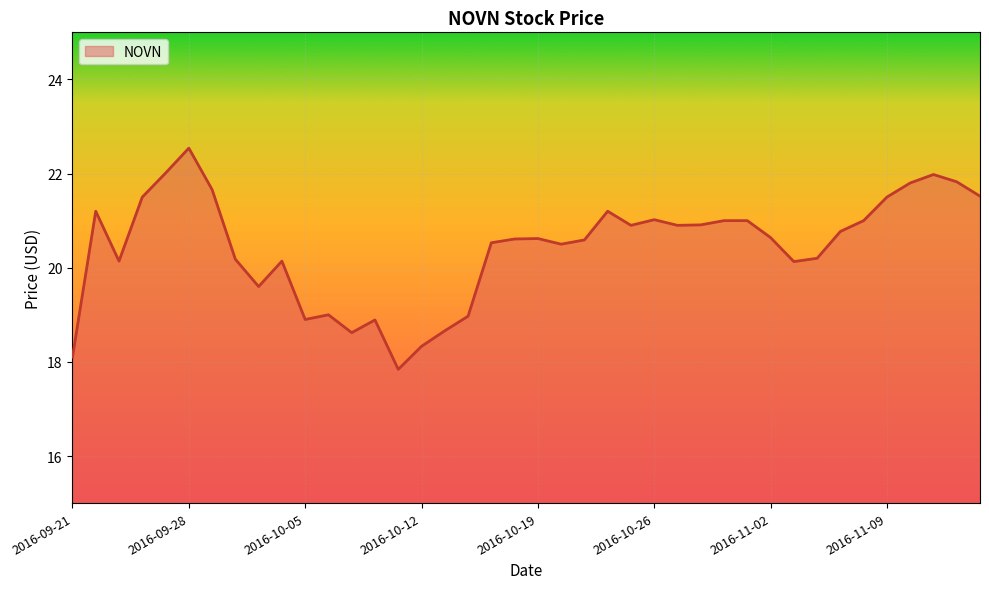

What is the maximum value shown in the chart?

22.5